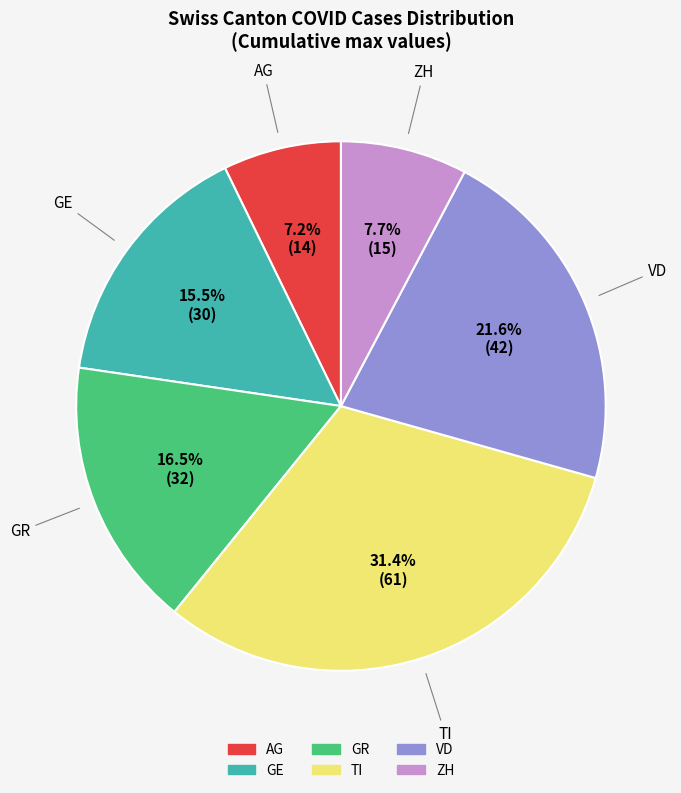

Does any single category account for the majority?

No